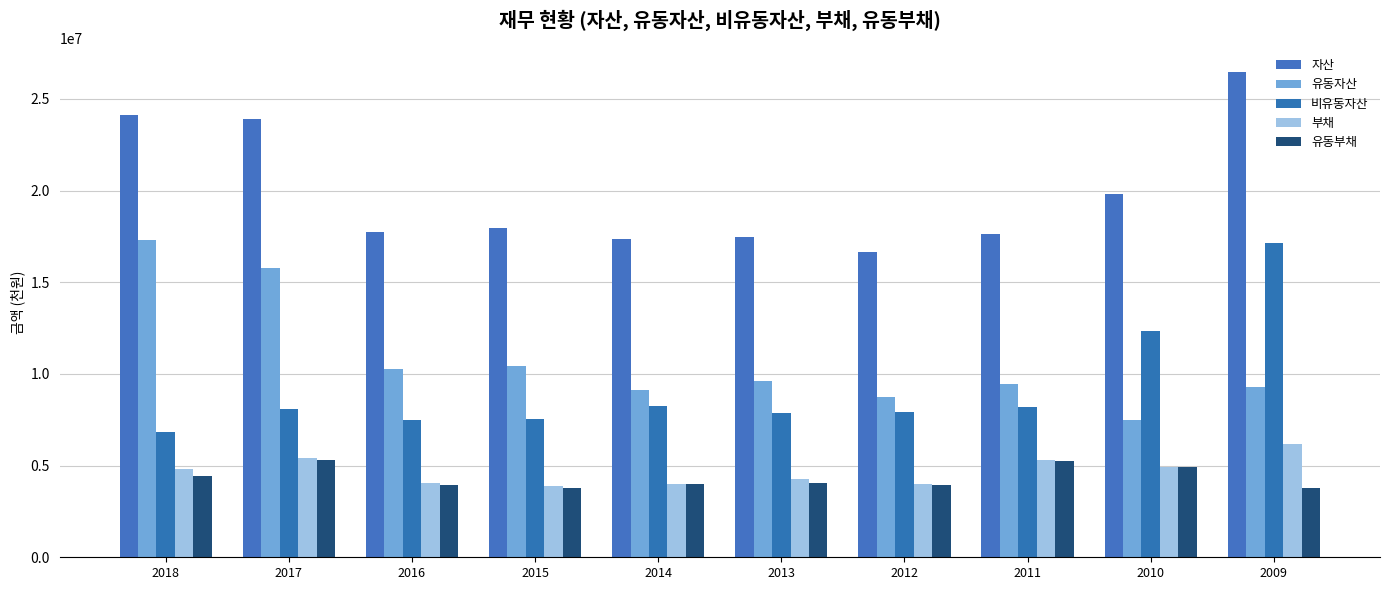

What is the difference between the maximum and minimum values in the 자산 series?

9796639